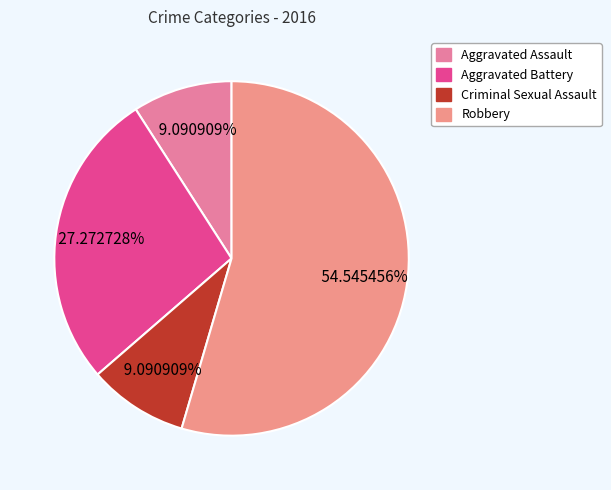

How many slices are in this pie chart?

4